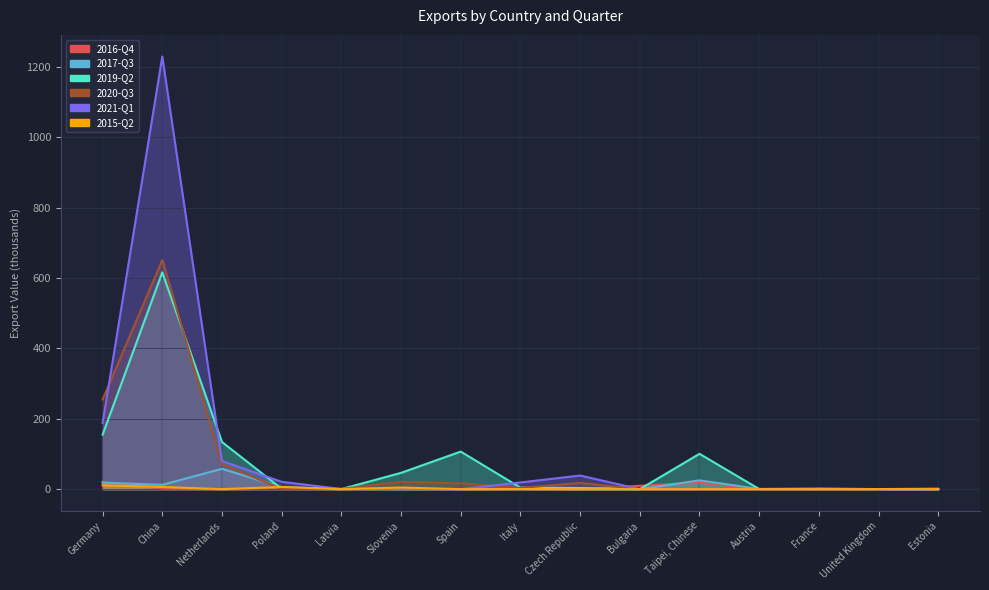

Which series changed the most between China and France?

2021-Q1